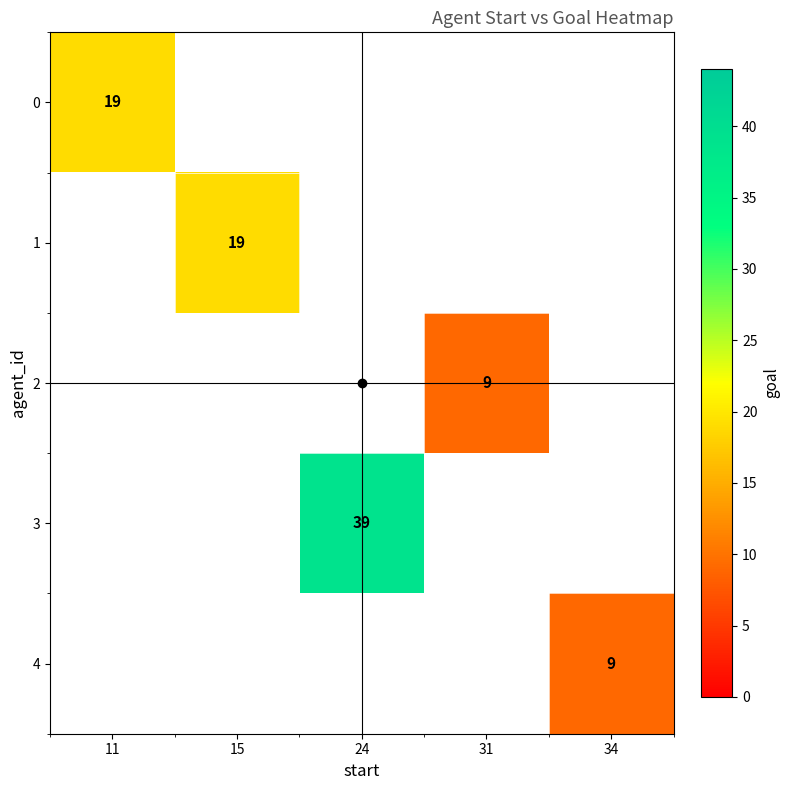

Is the value of 3 at 31 greater than the value of 0 at 24?

No